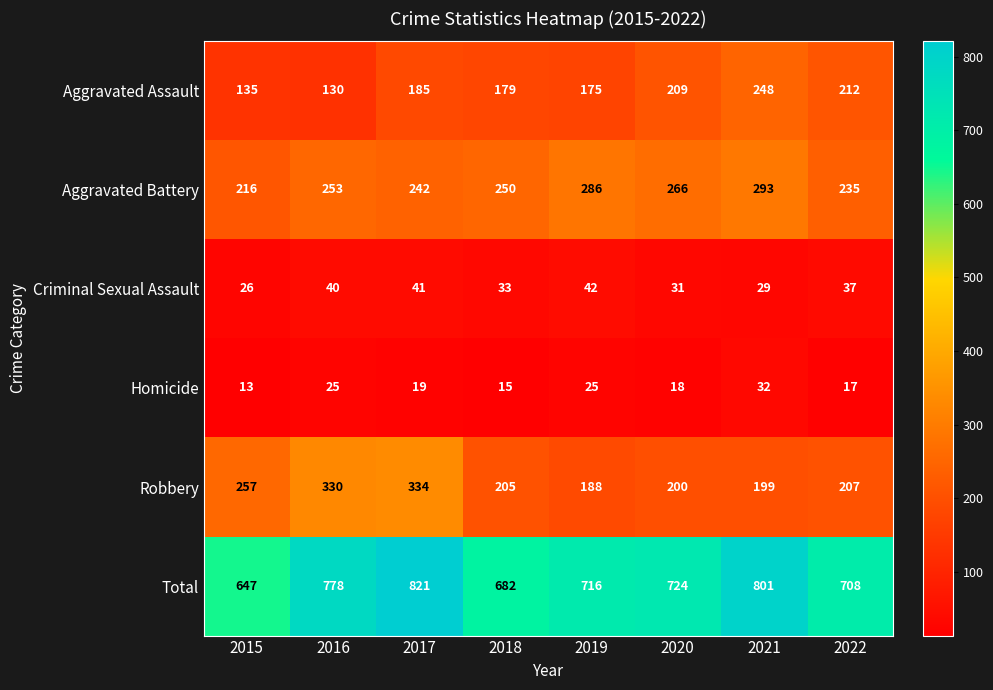

What is the difference between the Criminal Sexual Assault values at 2015 and 2017?

15